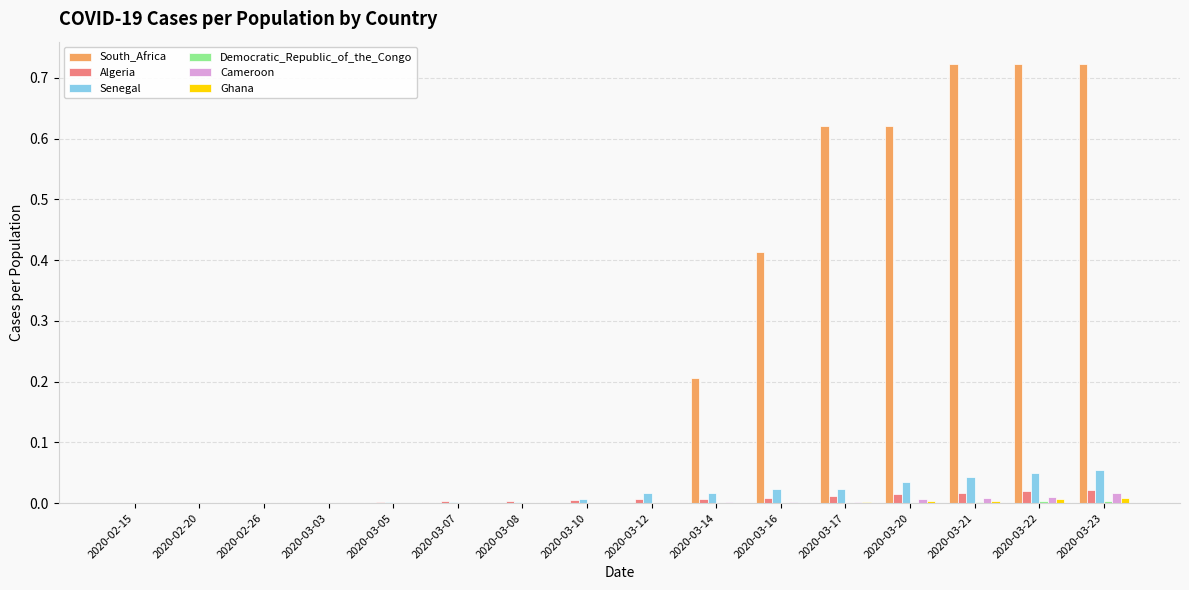

Is the value of Cameroon at 2020-03-23 greater than the value of Ghana at 2020-03-08?

Yes